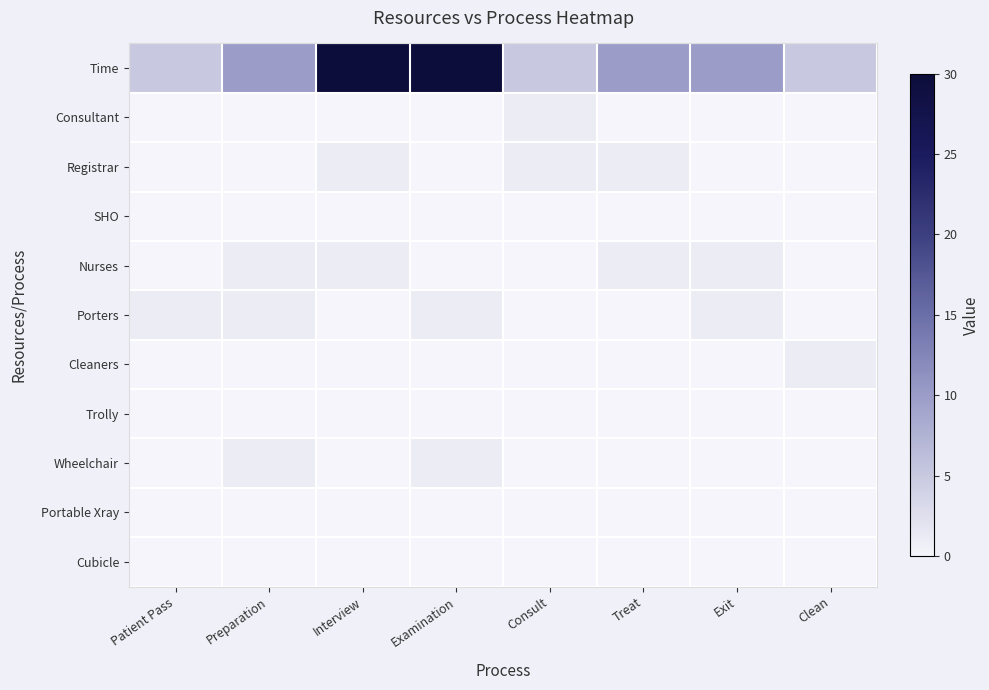

Between Patient Pass and Examination, which is larger?

Examination